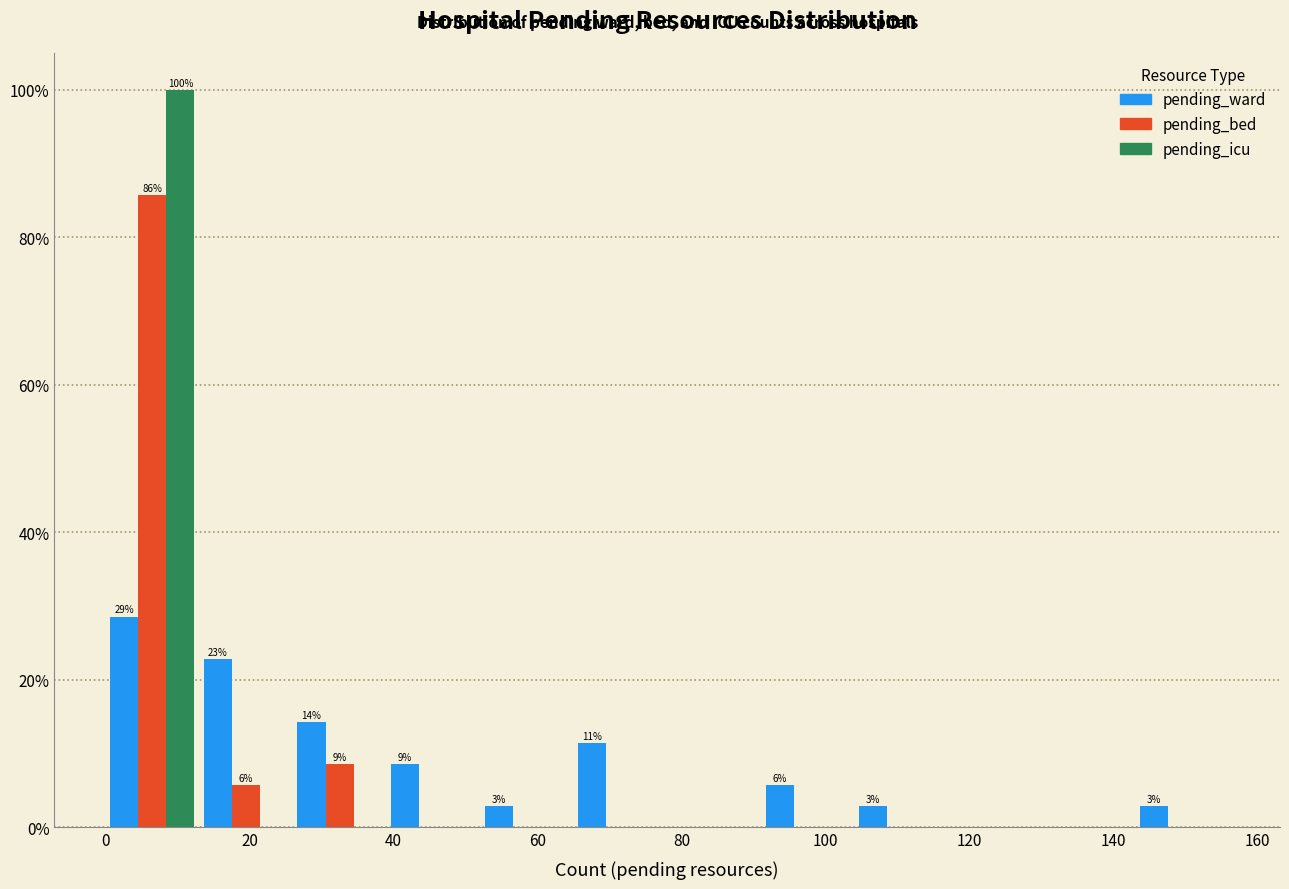

In the pending_bed series, which range on the x-axis has the tallest bar?

0 to 13